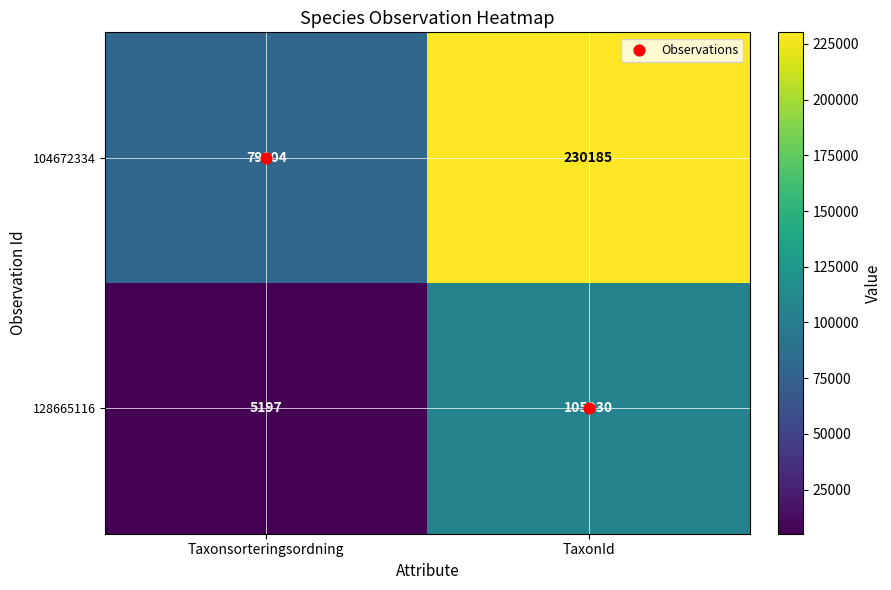

What is the average value of the 128665116 series?

55564